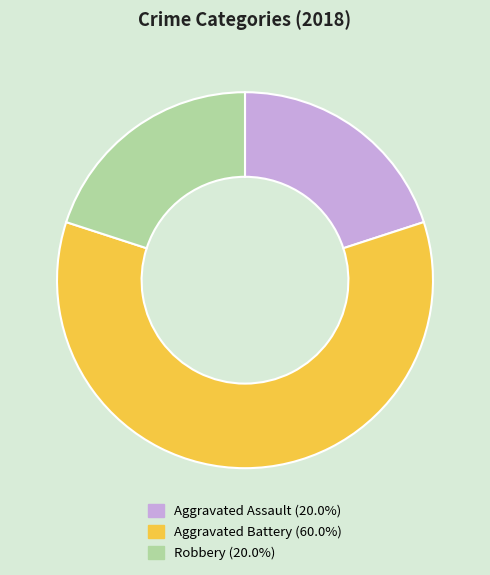

Which slice represents more than half of the pie?

Aggravated Battery